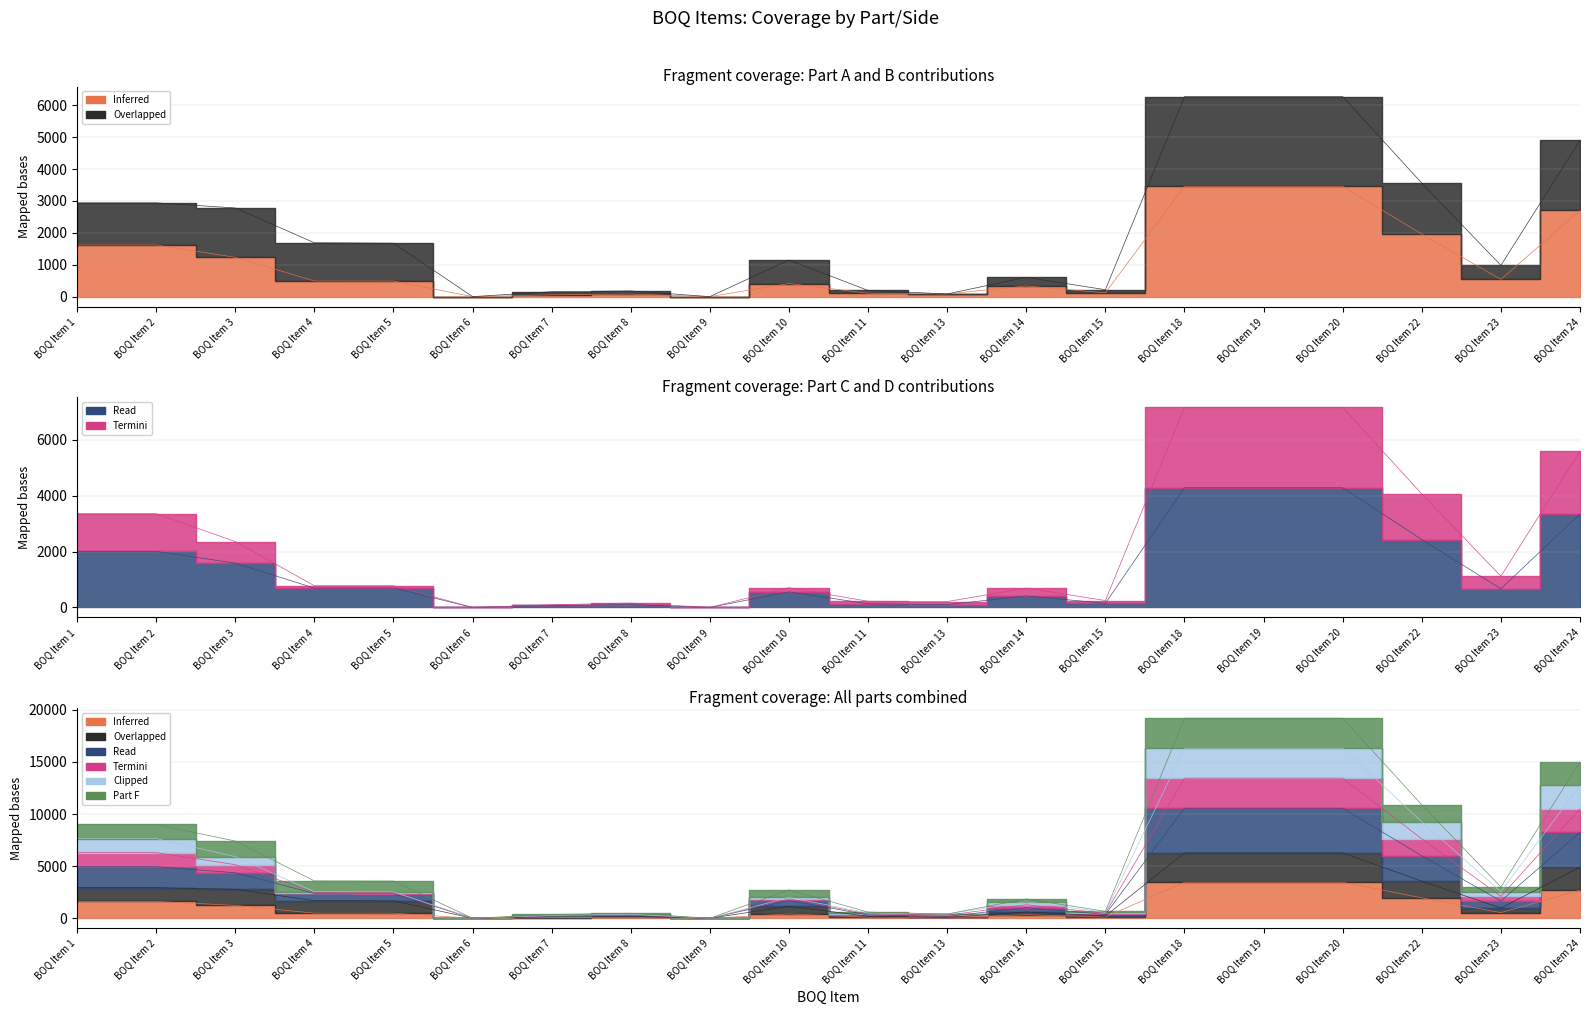

At which category is the sum across all series the highest?

BOQ Item 18